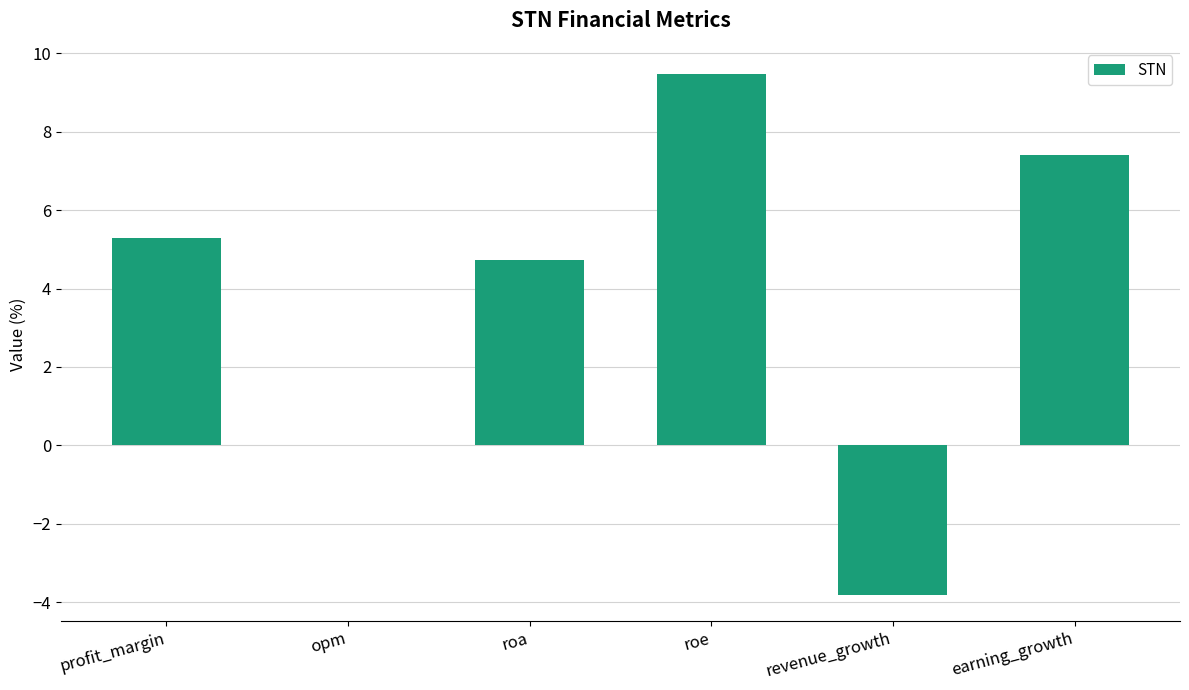

Which label corresponds to the largest value in the chart?

roe